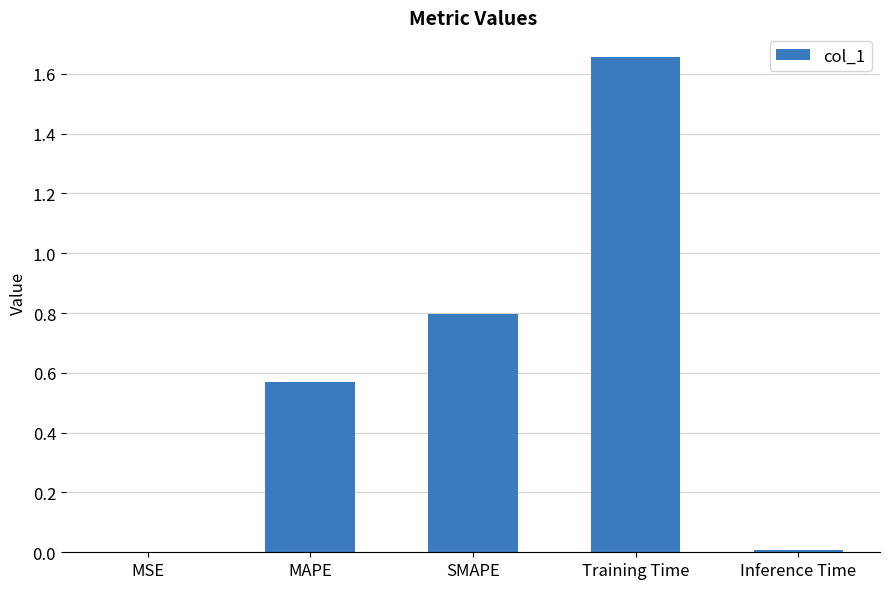

Between MAPE and MSE, which is larger?

MAPE